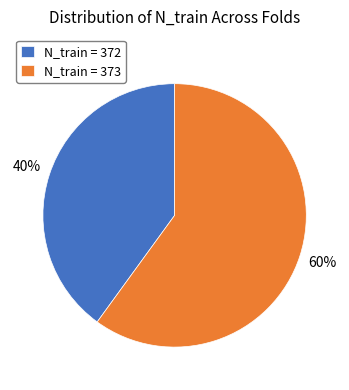

Is the sum of N_train = 372 and N_train = 373 greater than half?

Yes